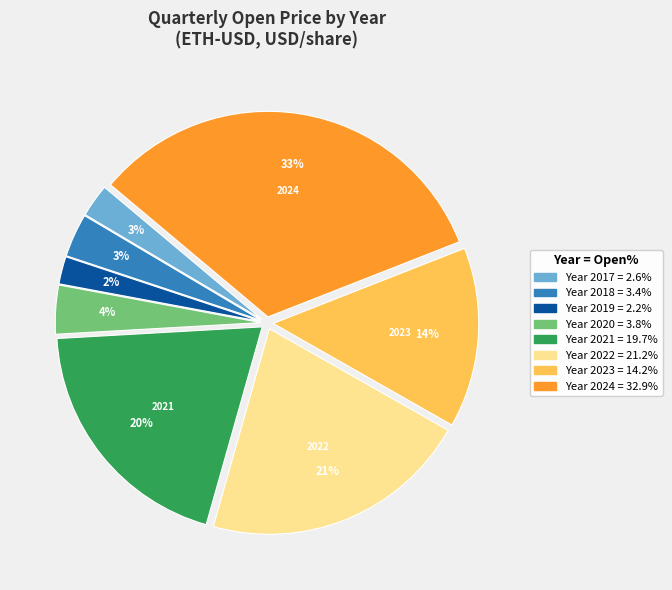

Is there any slice that represents more than half of the pie?

No